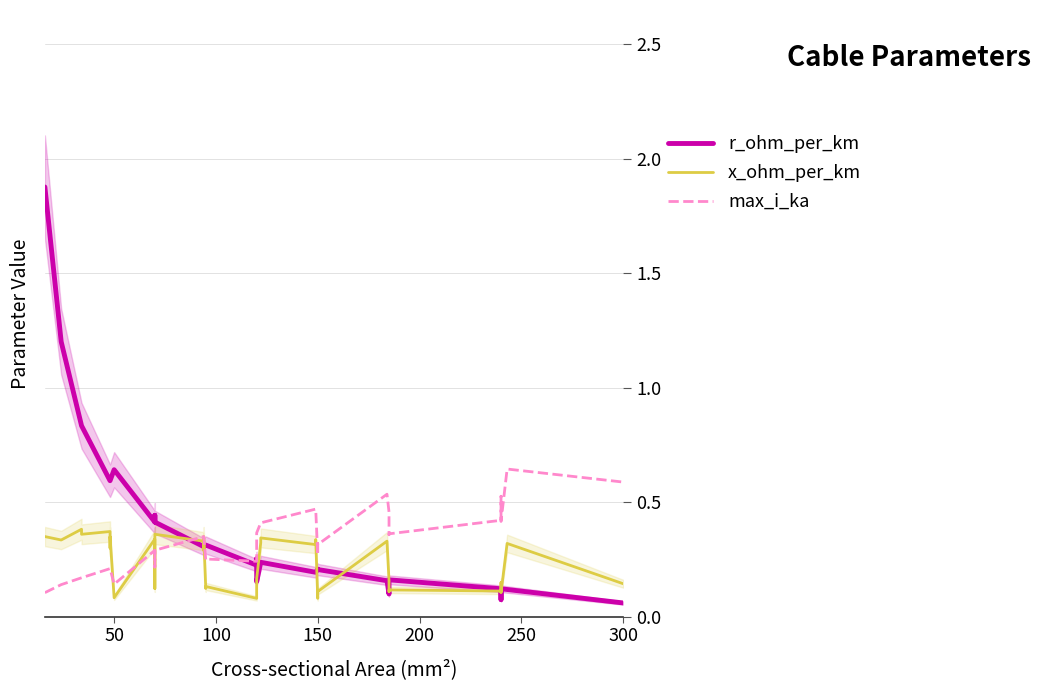

Rank the series by their average value, from highest to lowest.

r_ohm_per_km, max_i_ka, x_ohm_per_km